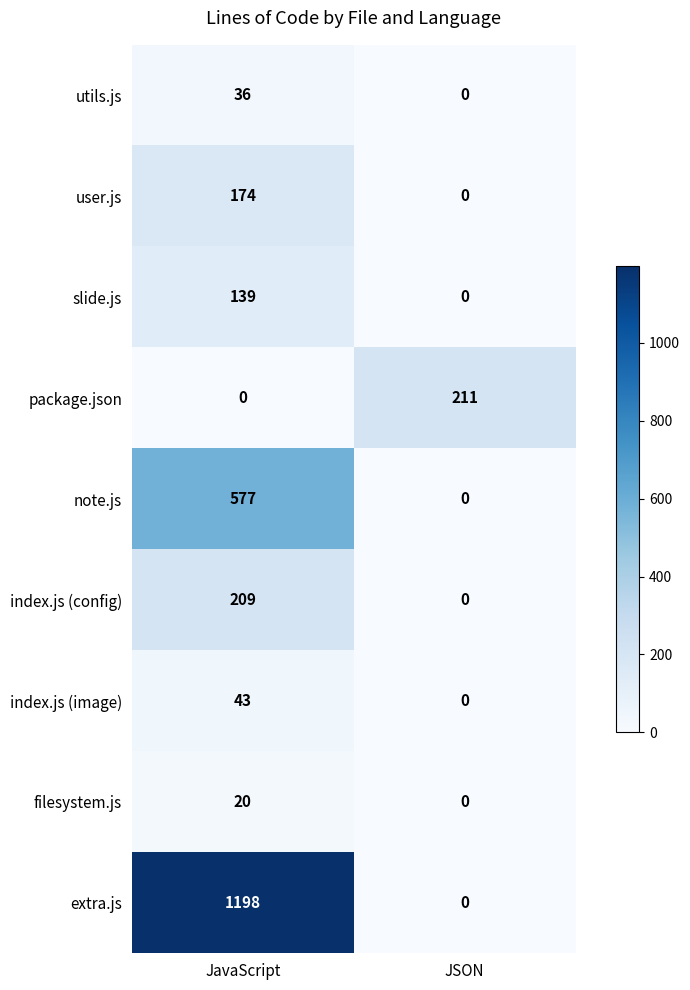

Between JavaScript and JSON, which series saw the biggest shift?

extra.js